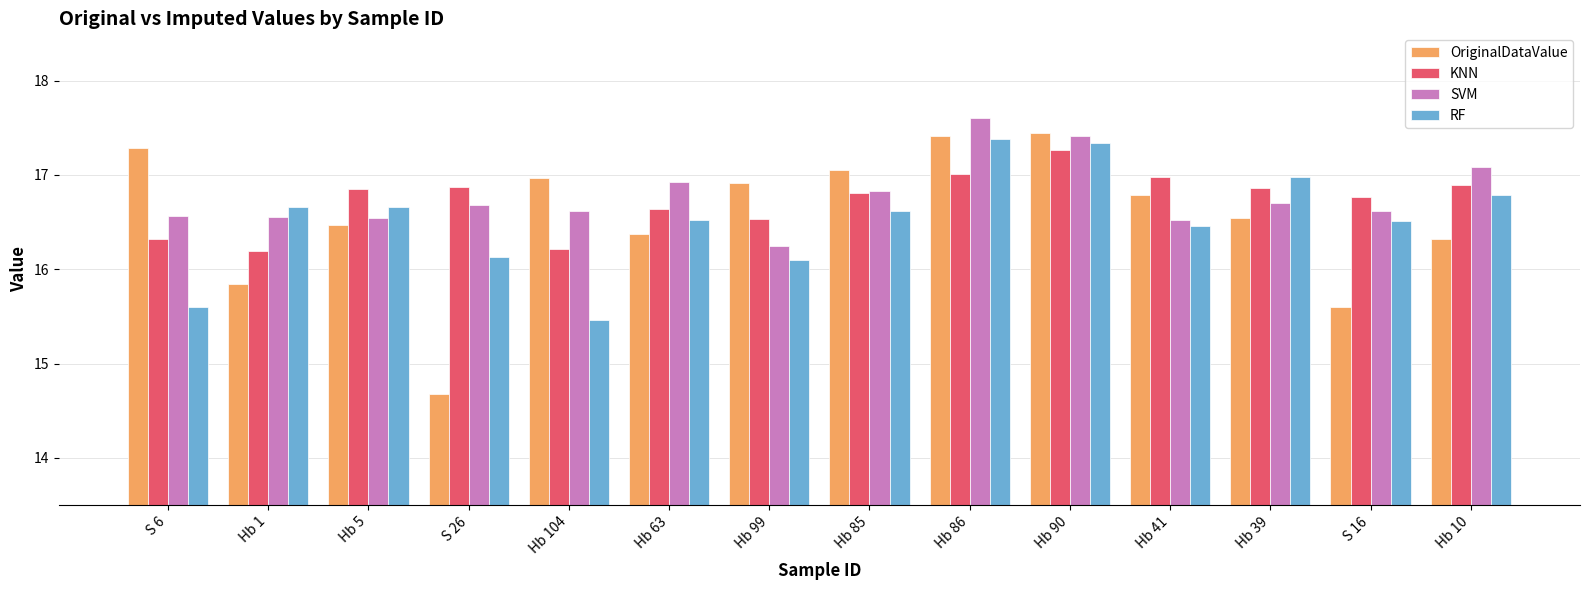

What is the value of the RF bar at the 7th from the left?

16.1